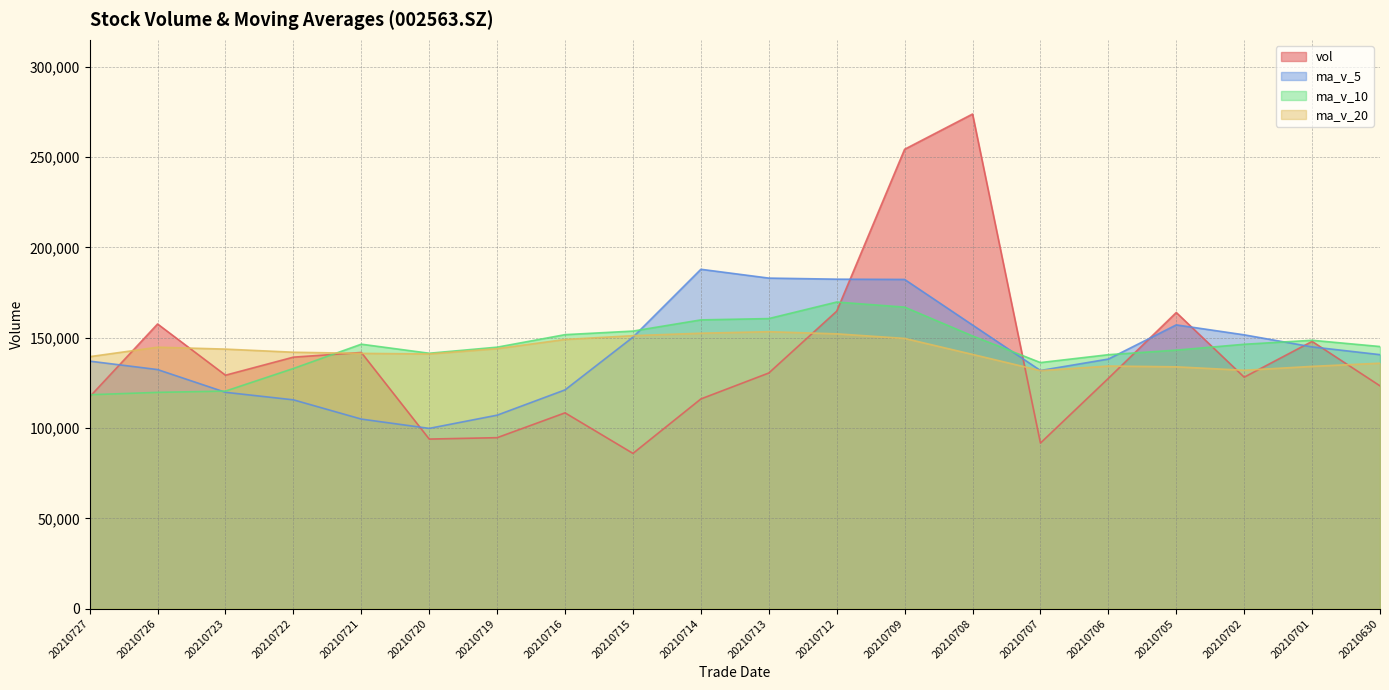

Read the ma_v_10 value at 20210702.

146391.9